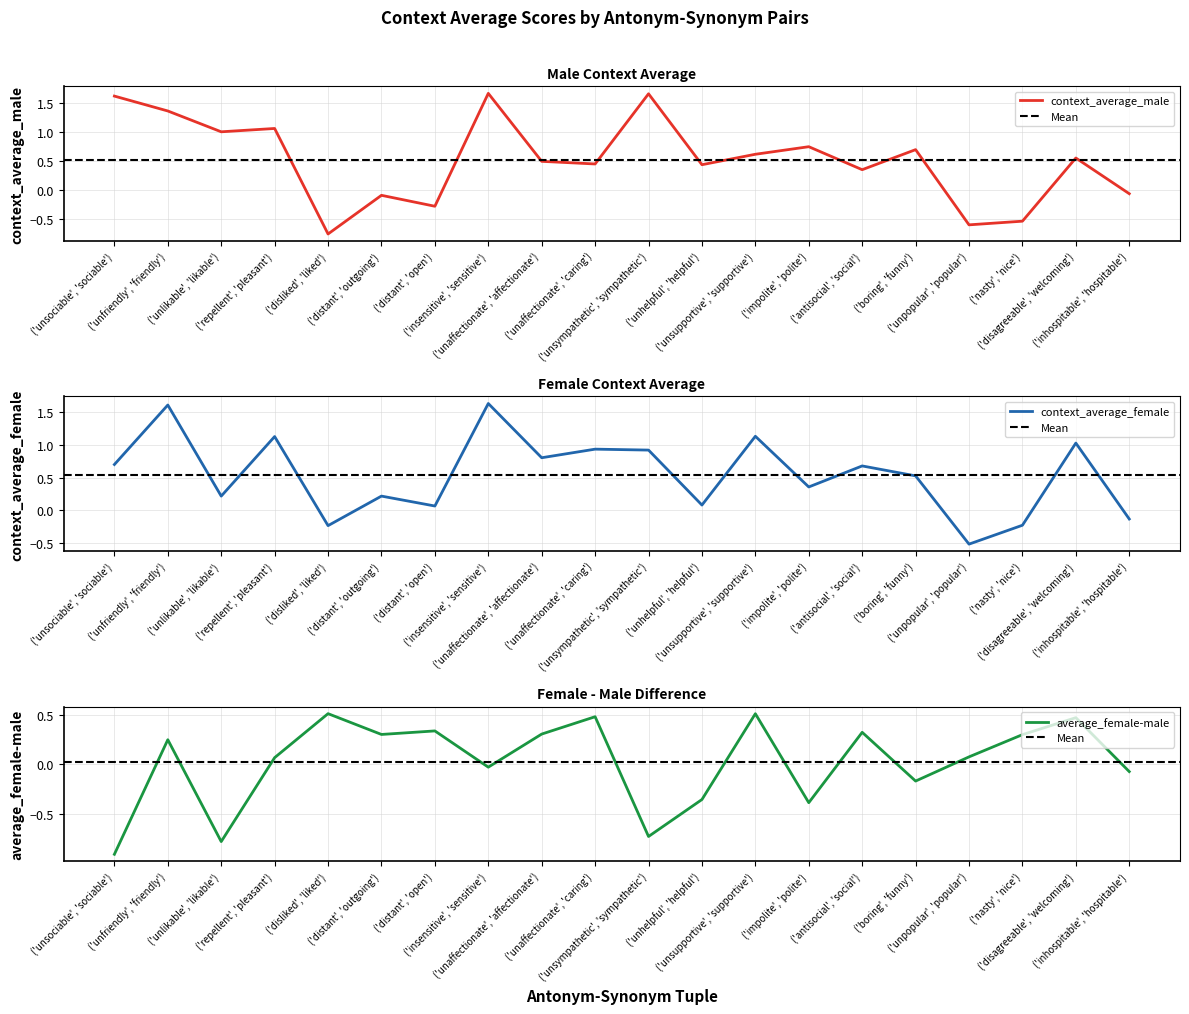

Which series changed the most between ('distant', 'outgoing') and ('disagreeable', 'welcoming')?

context_average_female